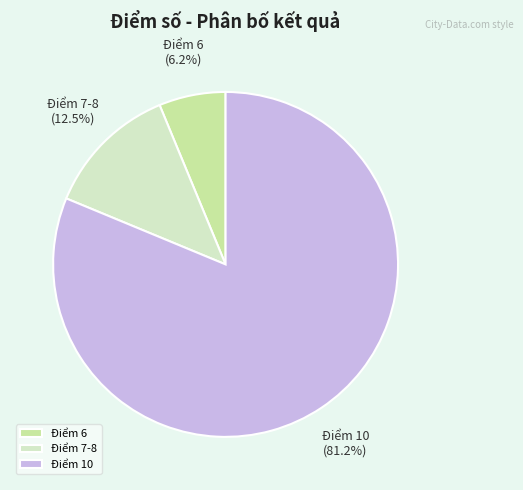

Which category has the biggest portion of the pie?

Điểm 10